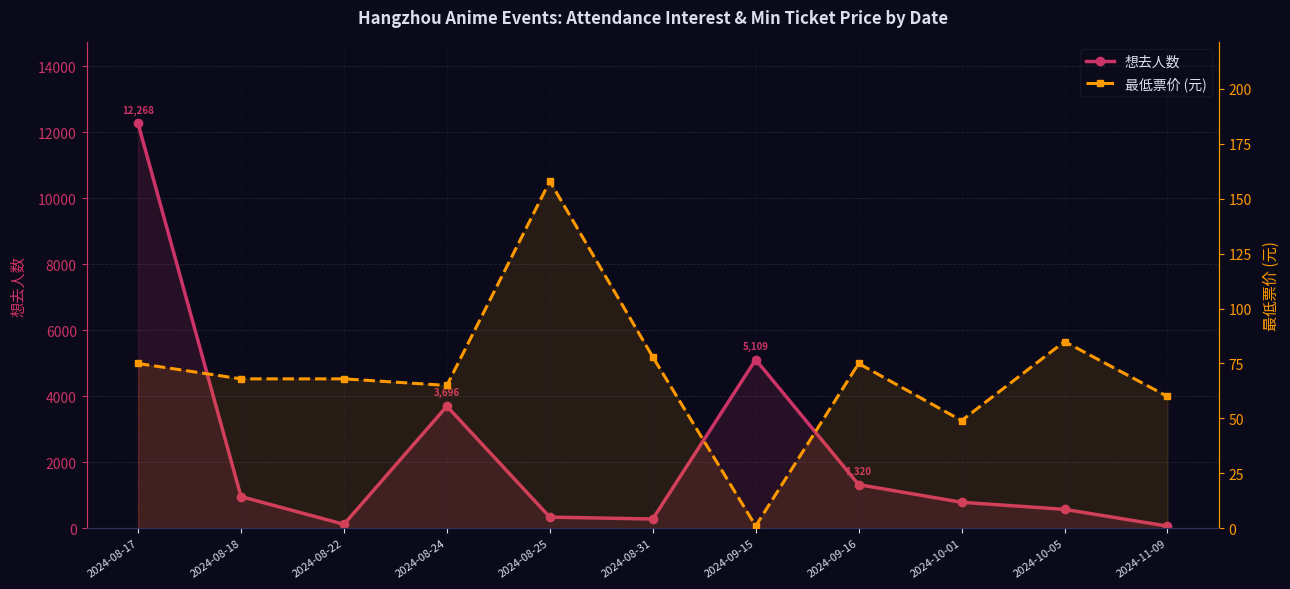

True or false: 想去人数 has a value of 5908 at 2024-08-17.

False